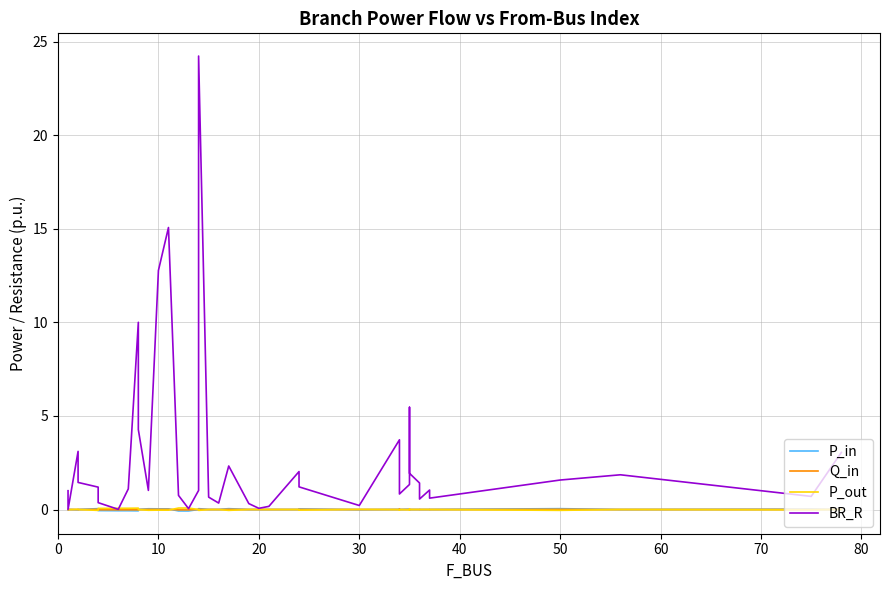

What are all the series names shown in the legend?

P_in, Q_in, P_out, BR_R